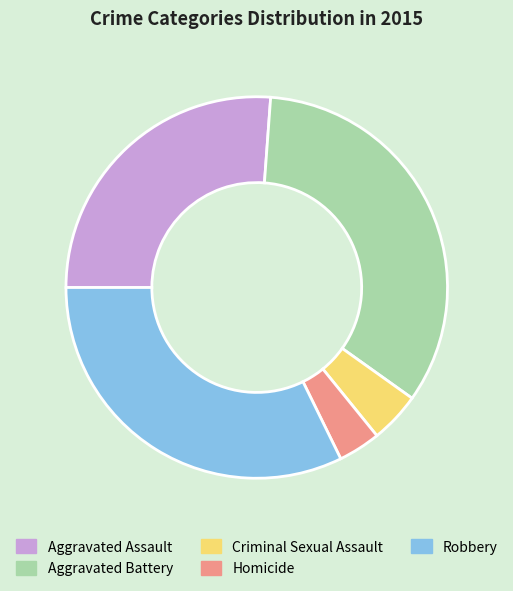

What is the ratio of the value at Robbery to the value at Homicide?

9.0